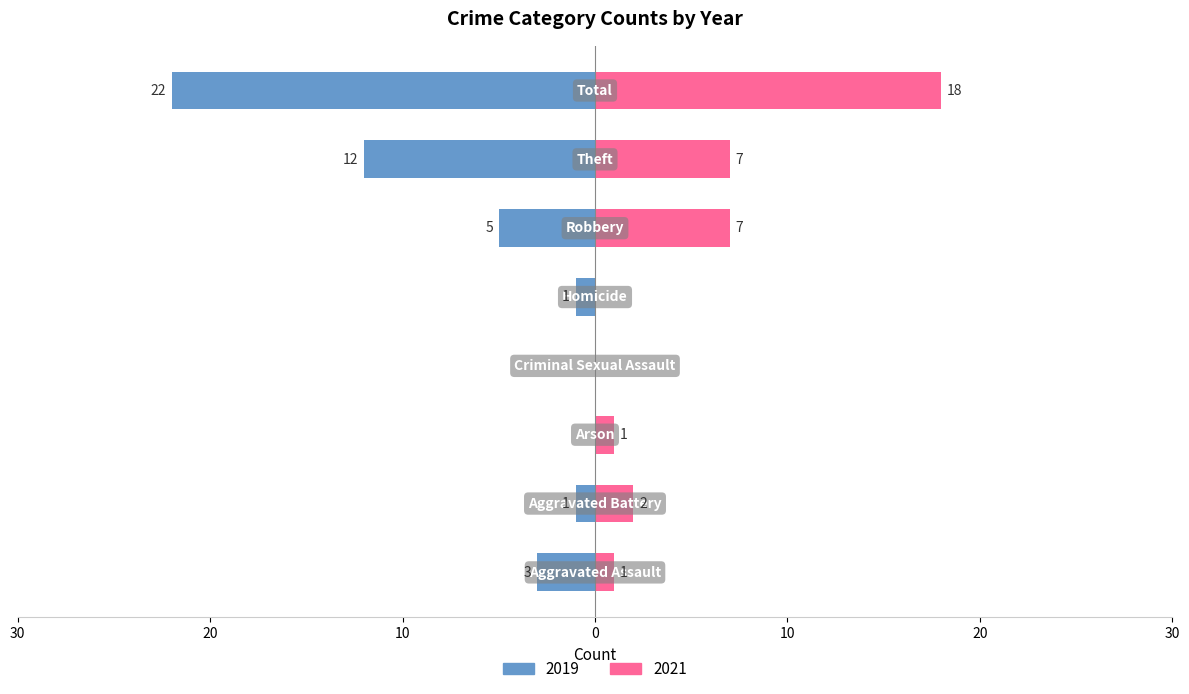

What are all the series names shown in the legend?

2019, 2021